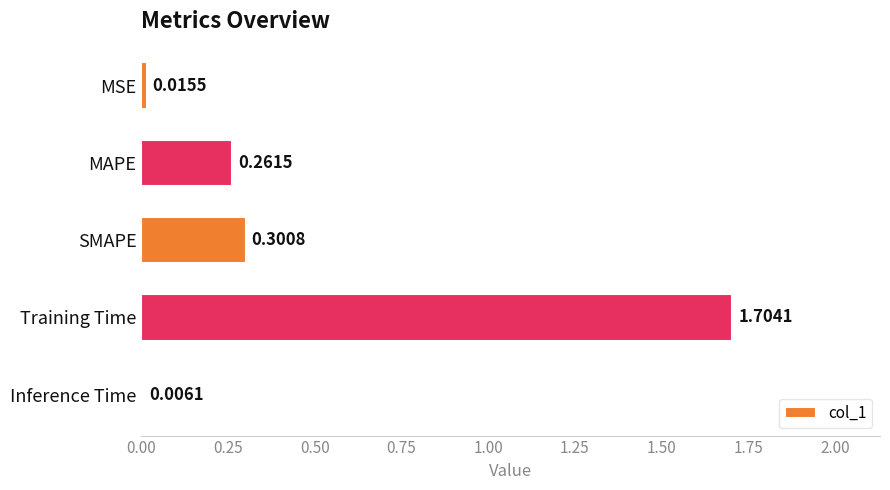

What is the sum of all values?

2.3